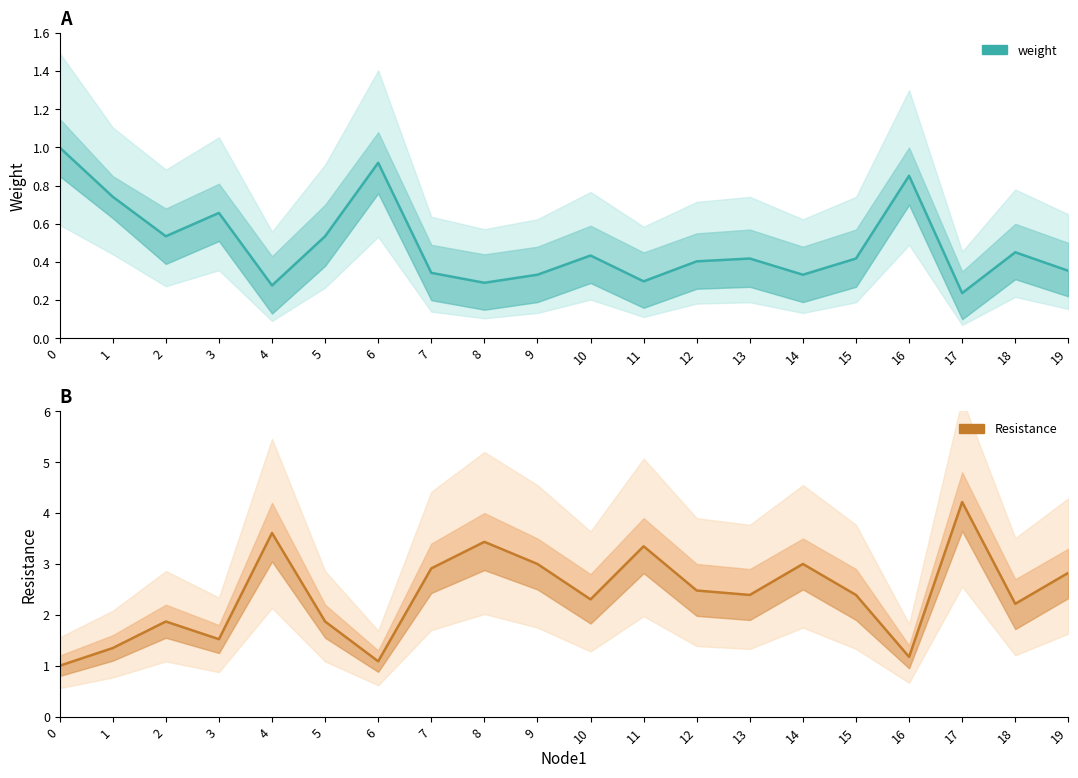

At how many categories does at least one series exceed 1?

19